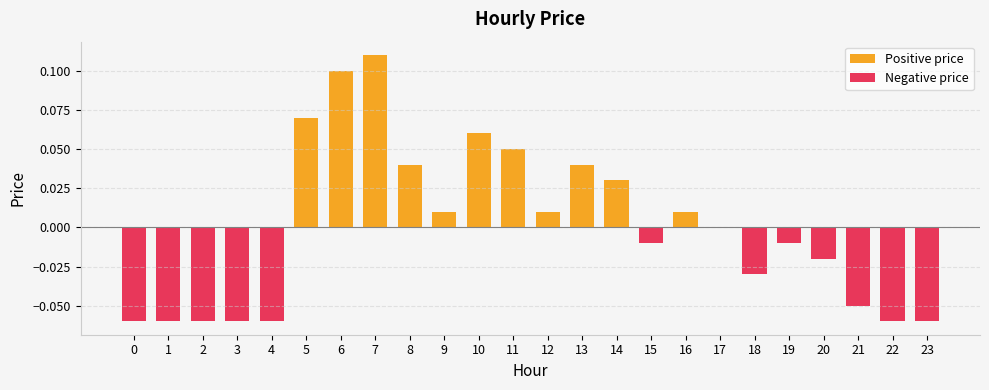

List the series in order of their overall mean, highest first.

Positive price, Negative price